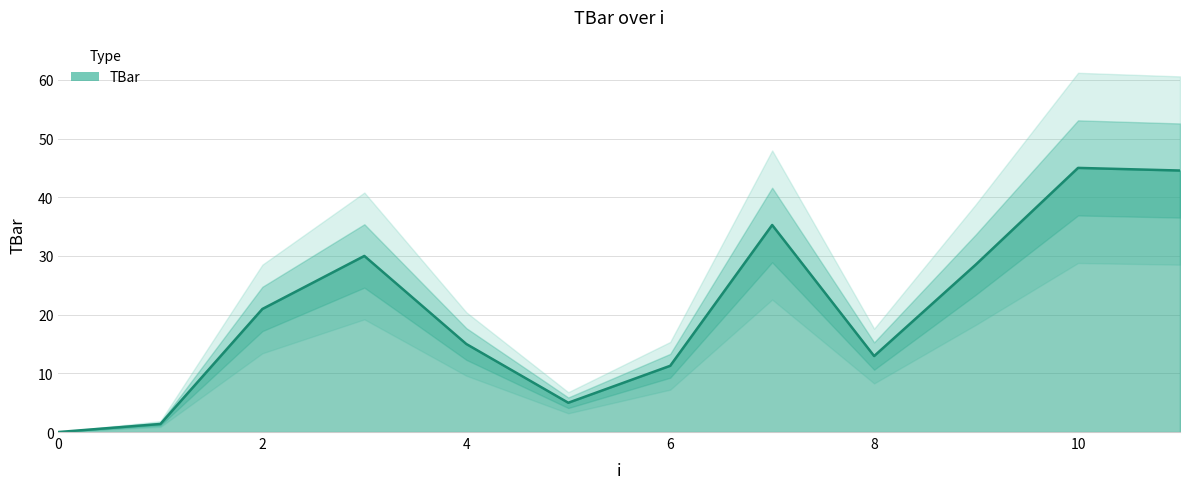

List the labels in order of value, largest first.

10, 11, 7, 3, 9, 2, 4, 8, 6, 5, 1, 0